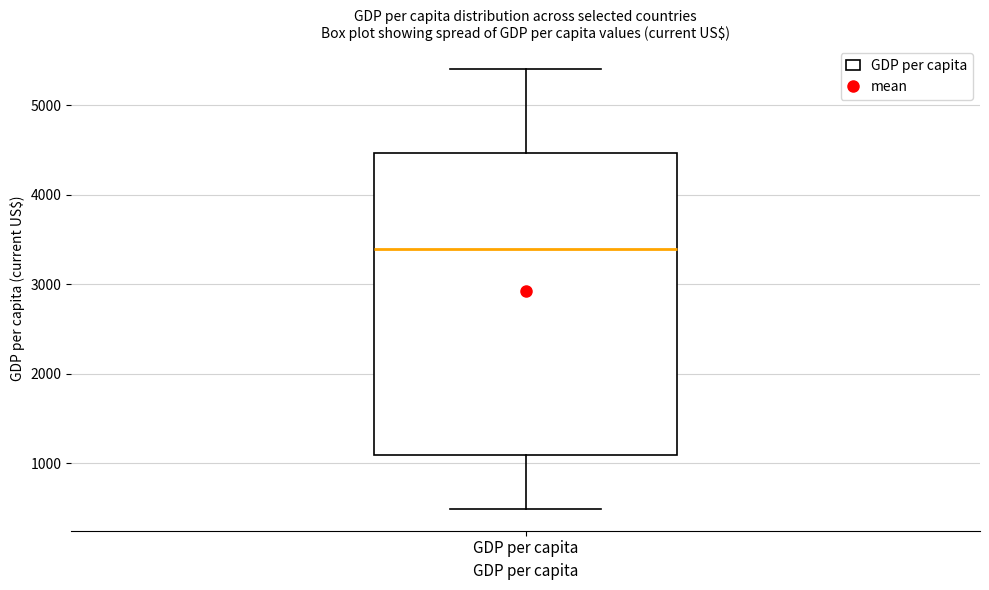

Read this box plot against the y-axis: the position of the median line, the range covered by the box, and the ends of both whiskers. The values are not printed on the chart, so give them approximately, as read against the axis.

median 3400, box 1100 to 4500, whiskers 500 to 5400